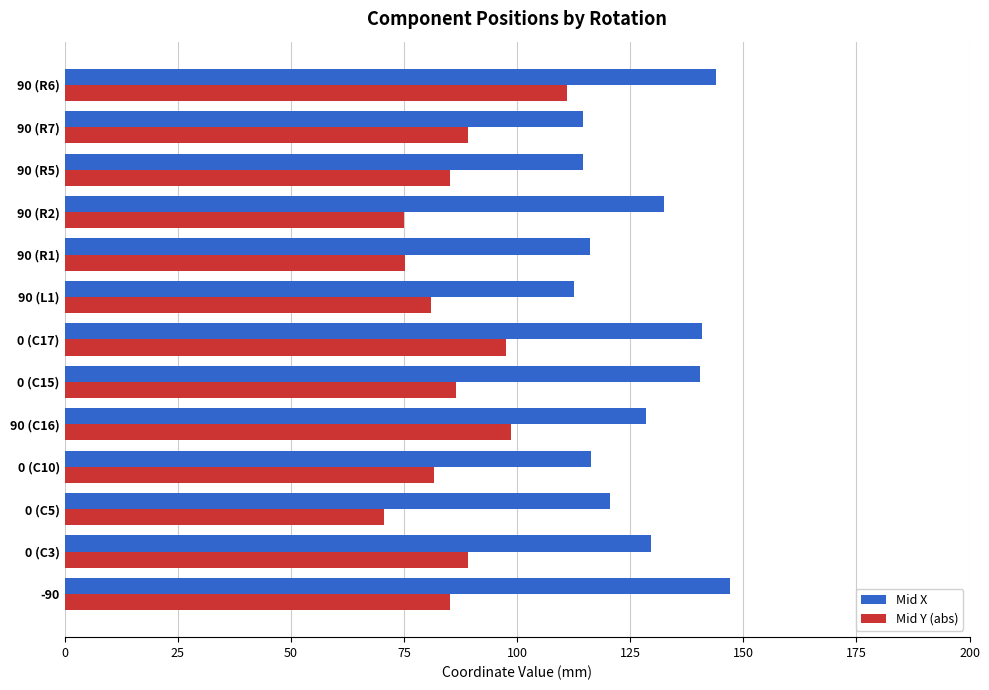

Between 0 (C3) and 0 (C10), which series saw the biggest shift?

Mid X